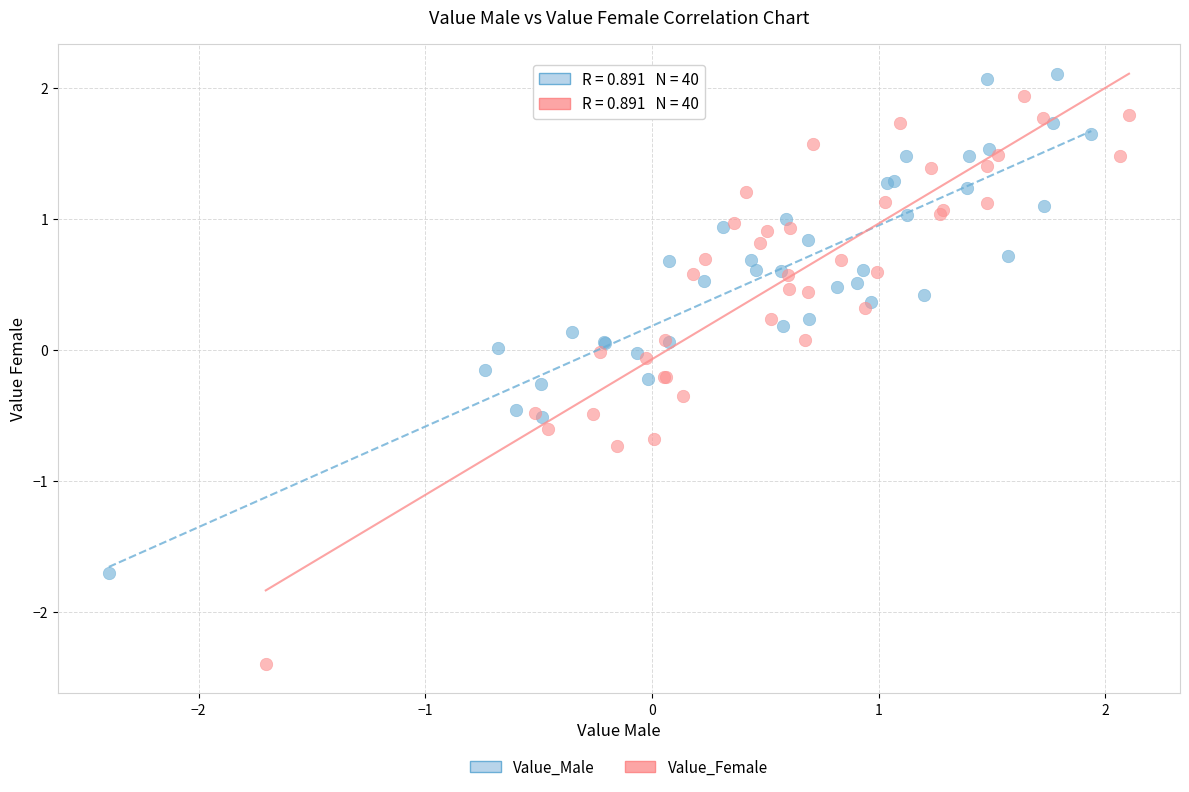

Which series has the widest spread of Y values?

Value_Female